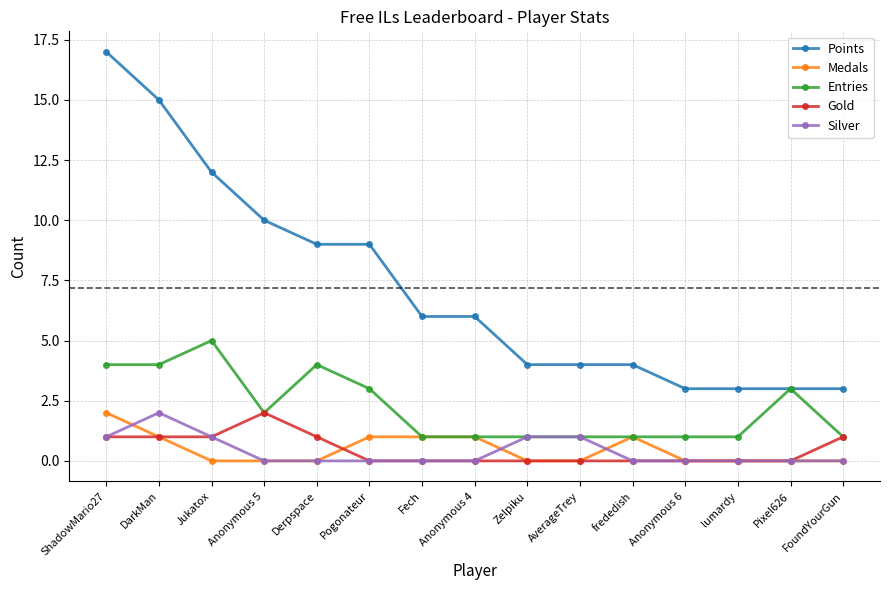

Which series has the widest spread of values?

Points